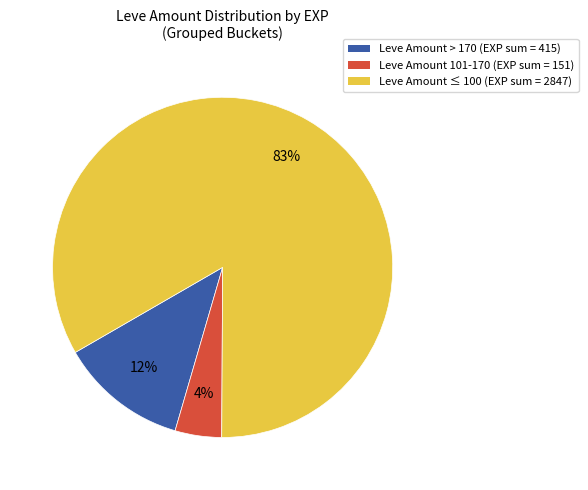

How many slices are in this pie chart?

3